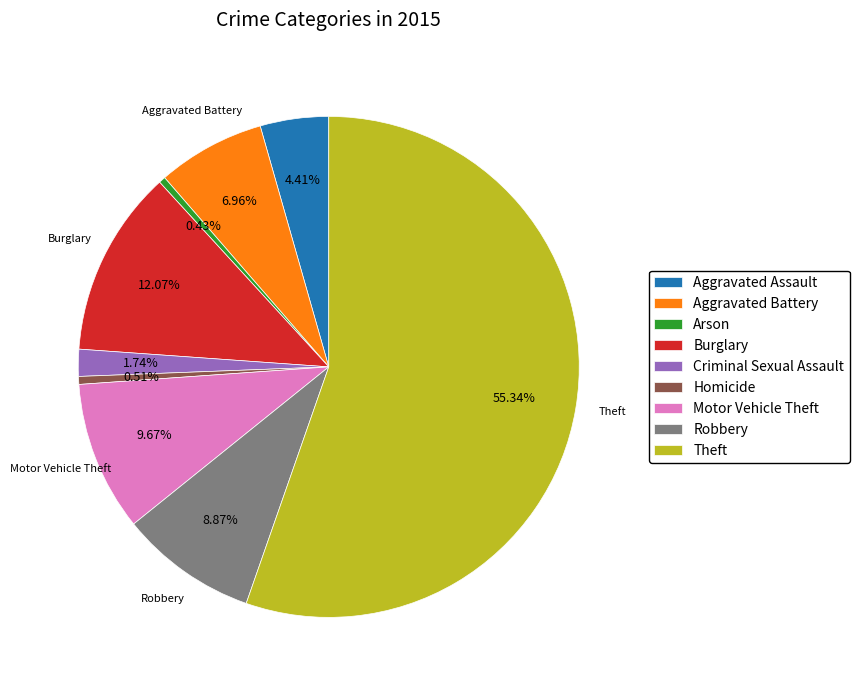

To the nearest percent, what is the difference between the largest and smallest slice percentages?

55%